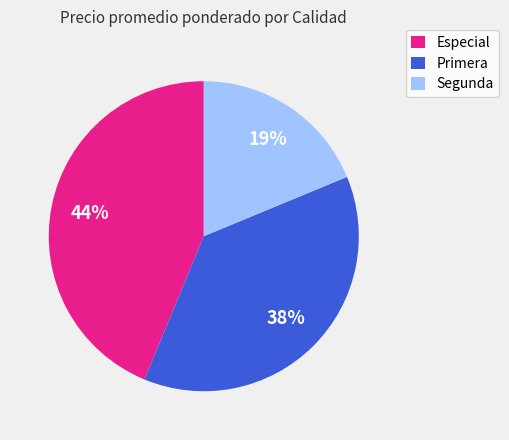

Is it true that Especial is 38% of the pie?

False